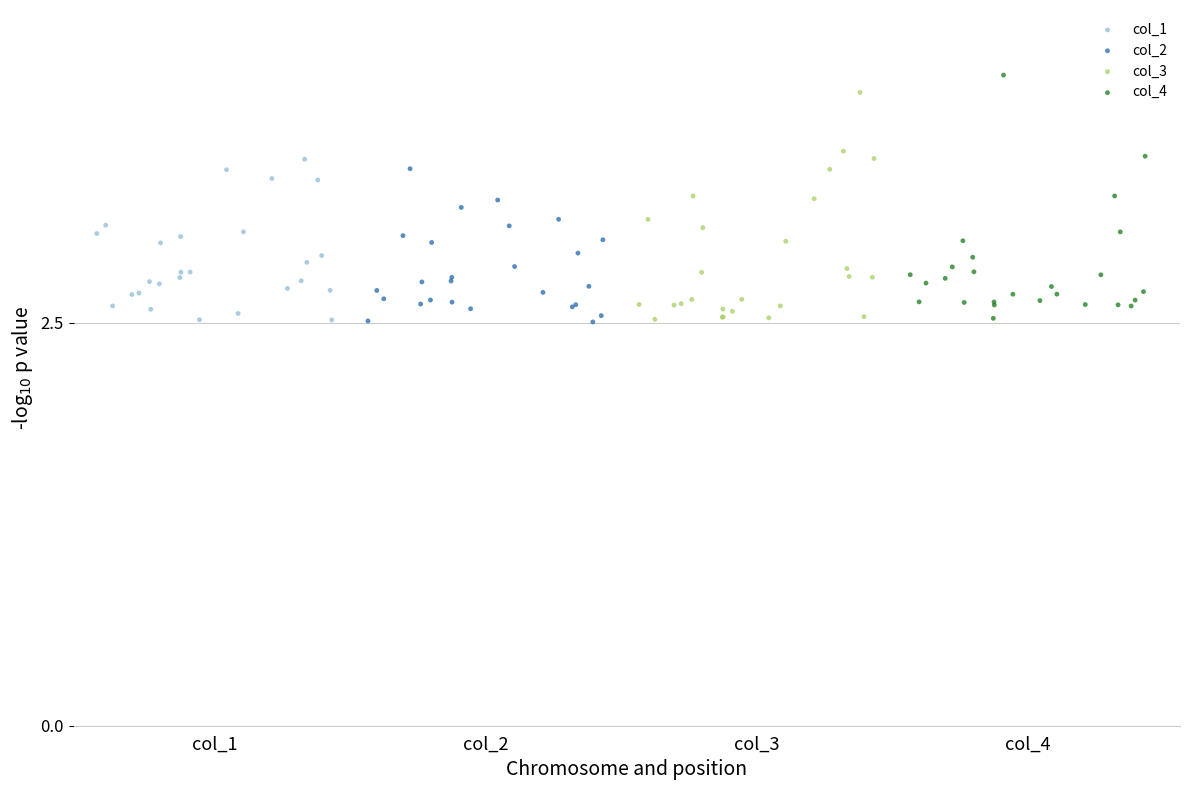

What are all the series names shown in the legend?

col_1, col_2, col_3, col_4